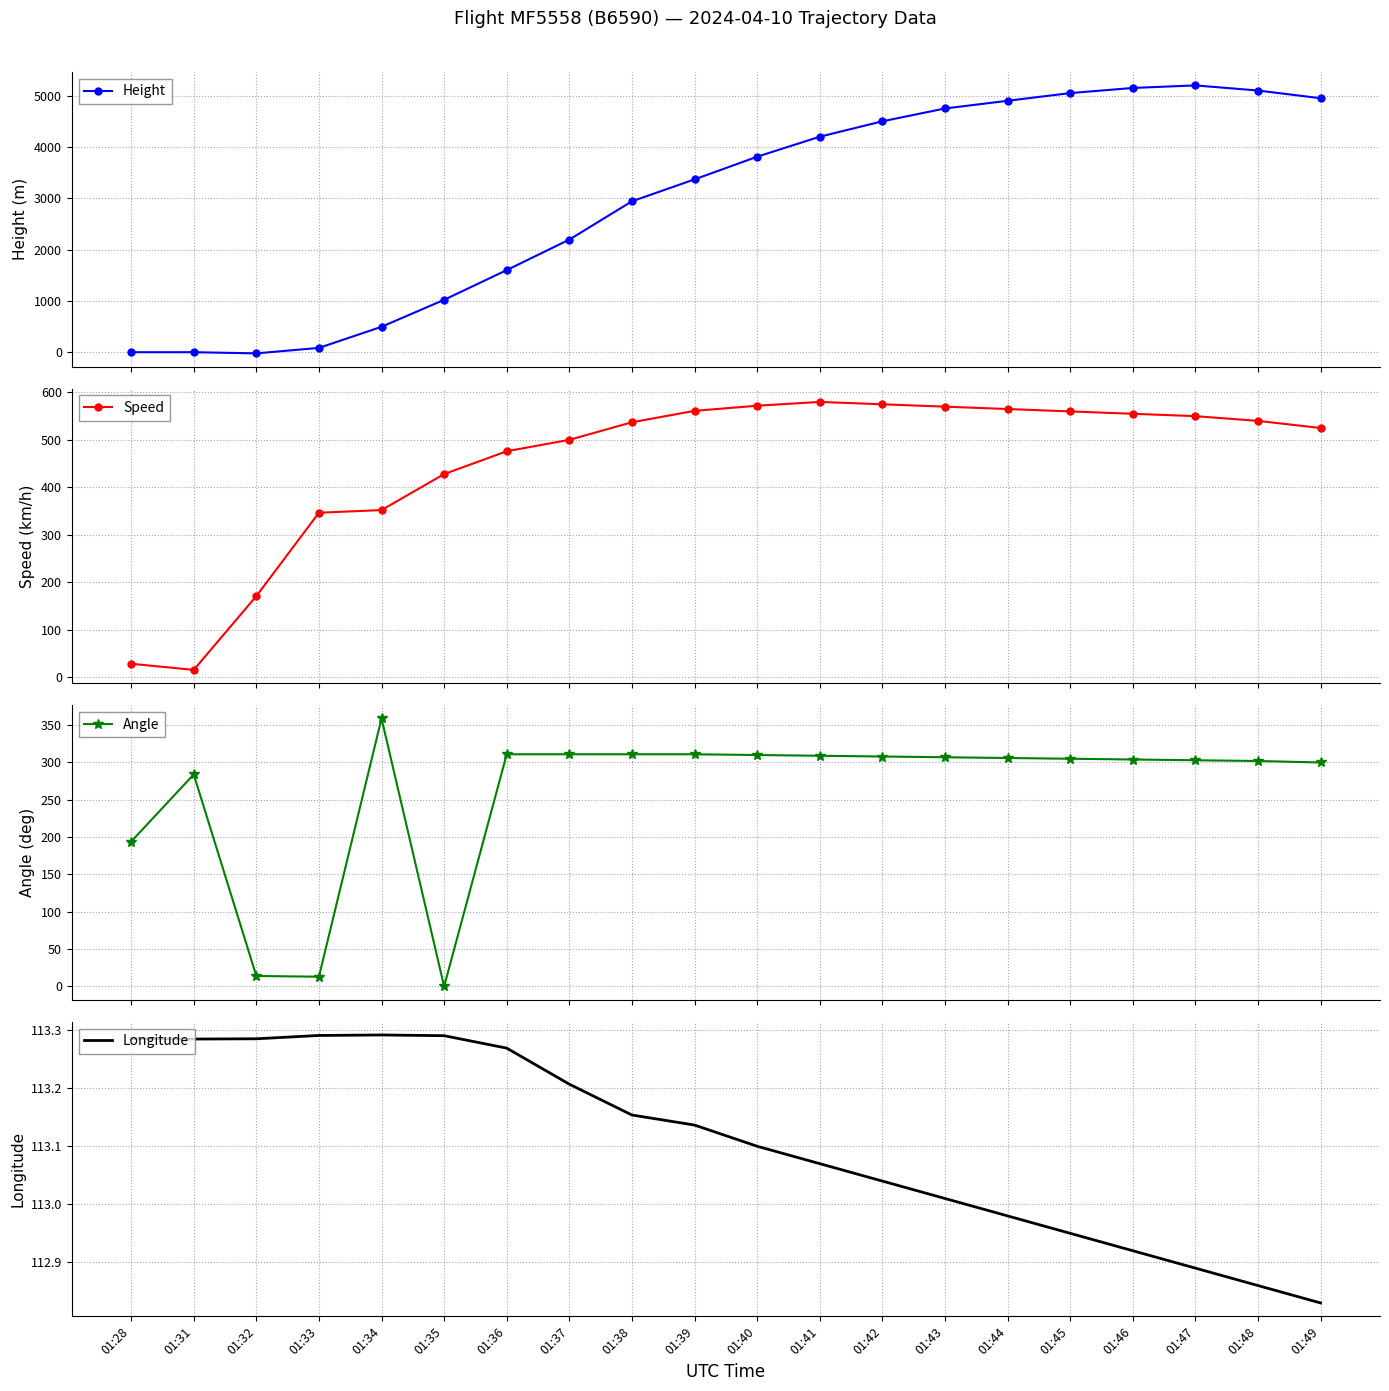

The value of Speed at 01:36 is 188.0. True or false?

False